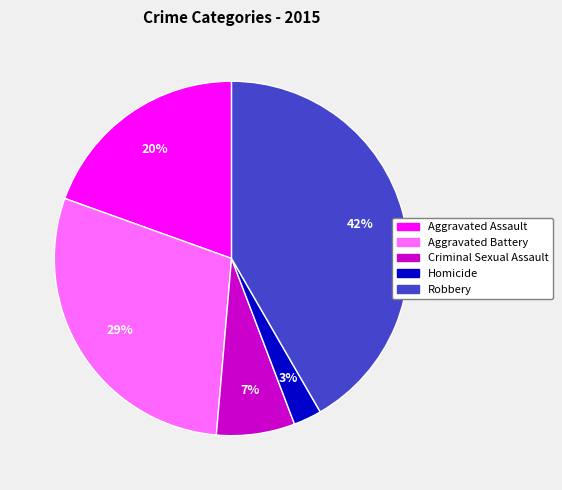

To the nearest percent, what portion does Aggravated Battery represent?

29%